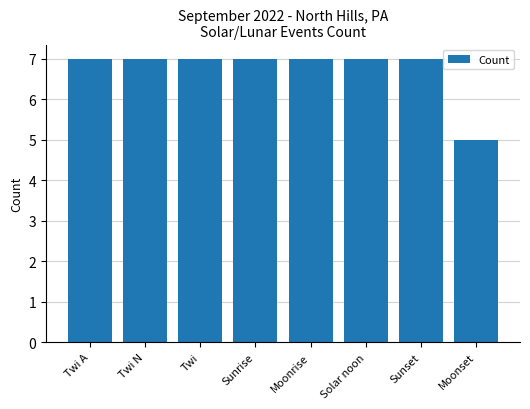

Are the bars grouped side by side (vs. stacked)?

No